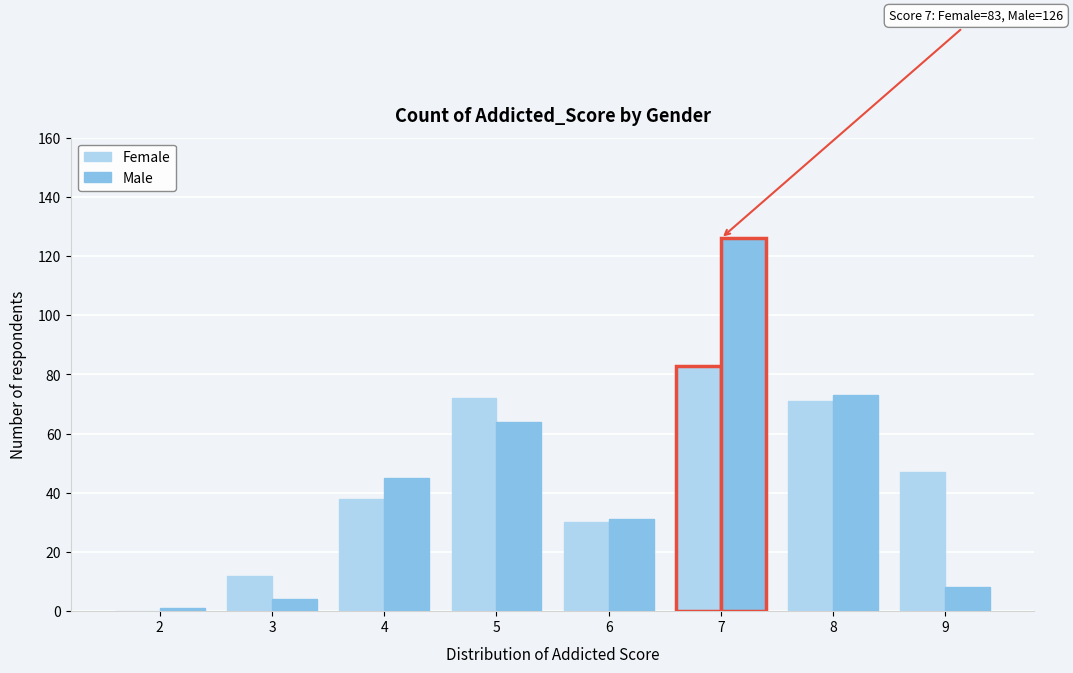

Reading right to left, extract all data points from this chart.

Female: 9=47	8=71	7=83	6=30	5=72	4=38	3=12	2=0
Male: 9=8	8=73	7=126	6=31	5=64	4=45	3=4	2=1